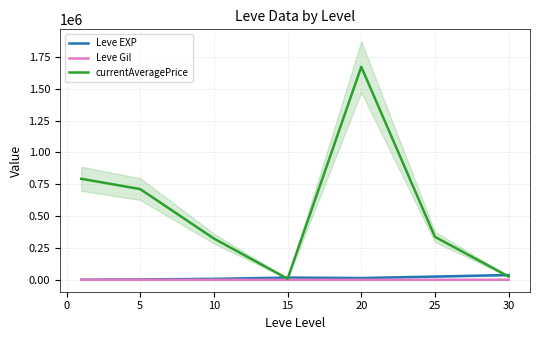

What is the highest value of the currentAveragePrice series?

1672446.0